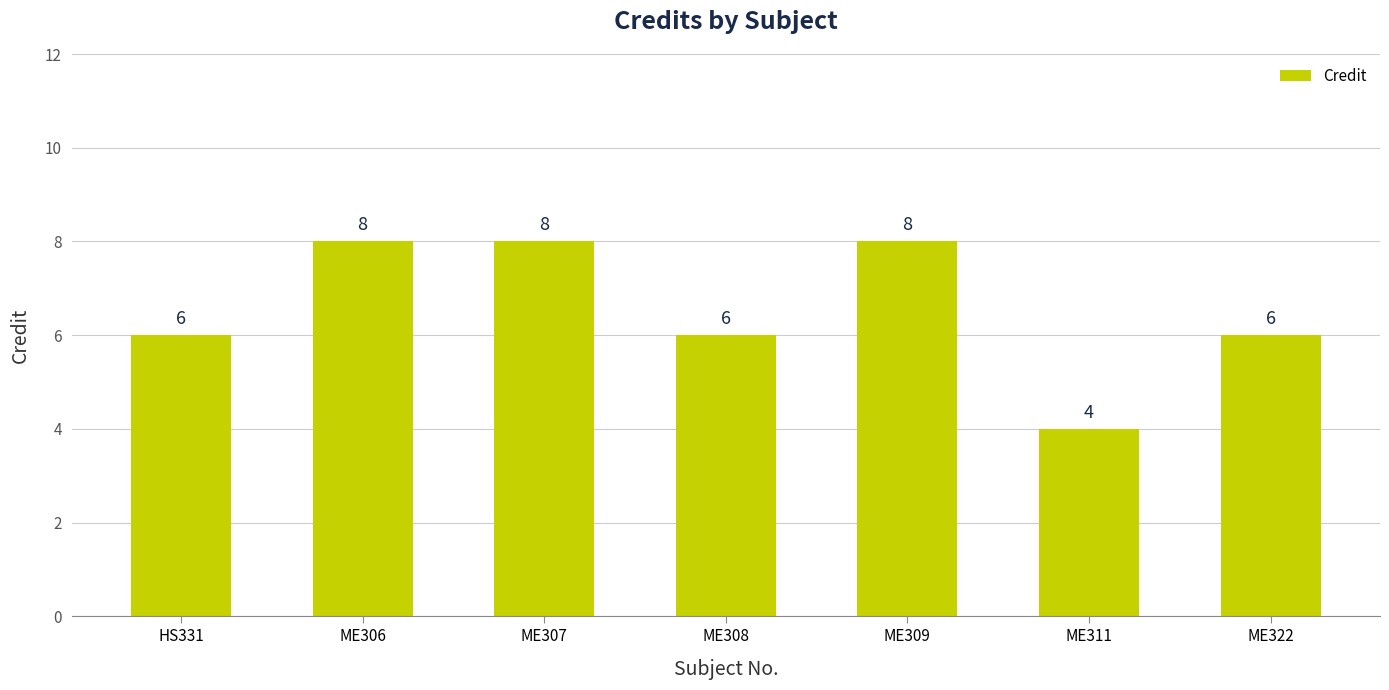

What is the difference between the second highest and second lowest values?

2